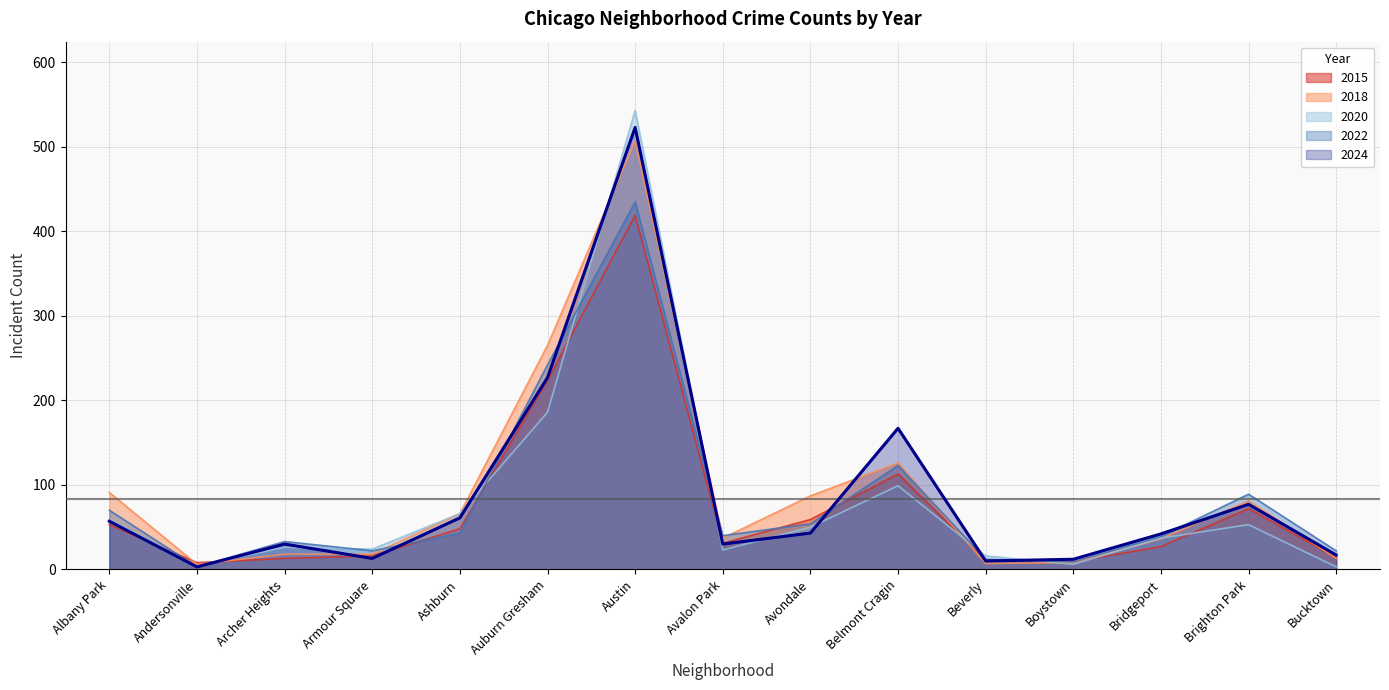

Is the value of 2022 at Austin greater than the value of 2024 at Bridgeport?

Yes